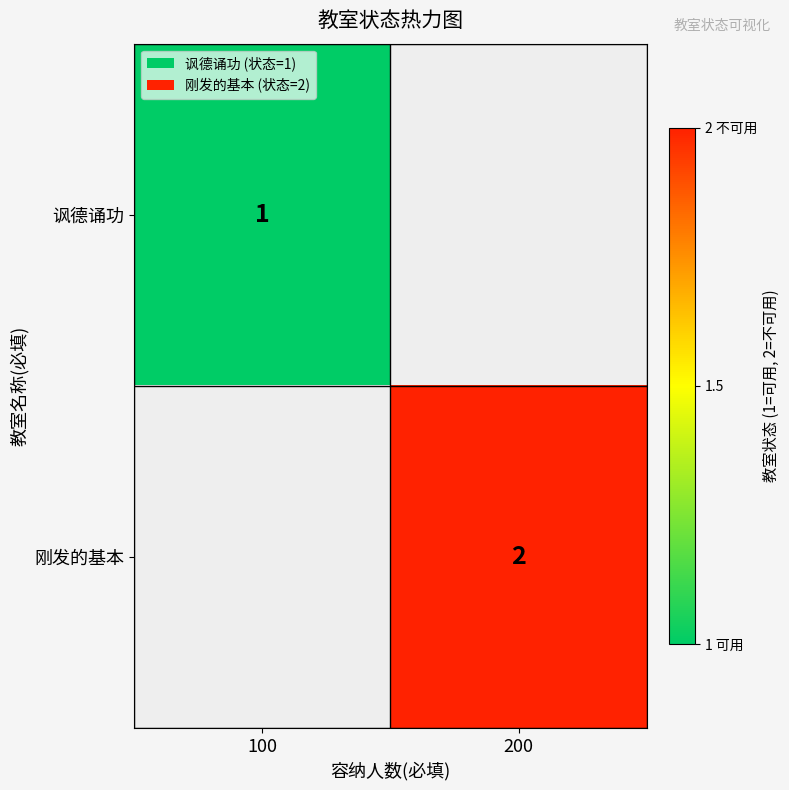

Which has a higher value, 100 or 200?

200